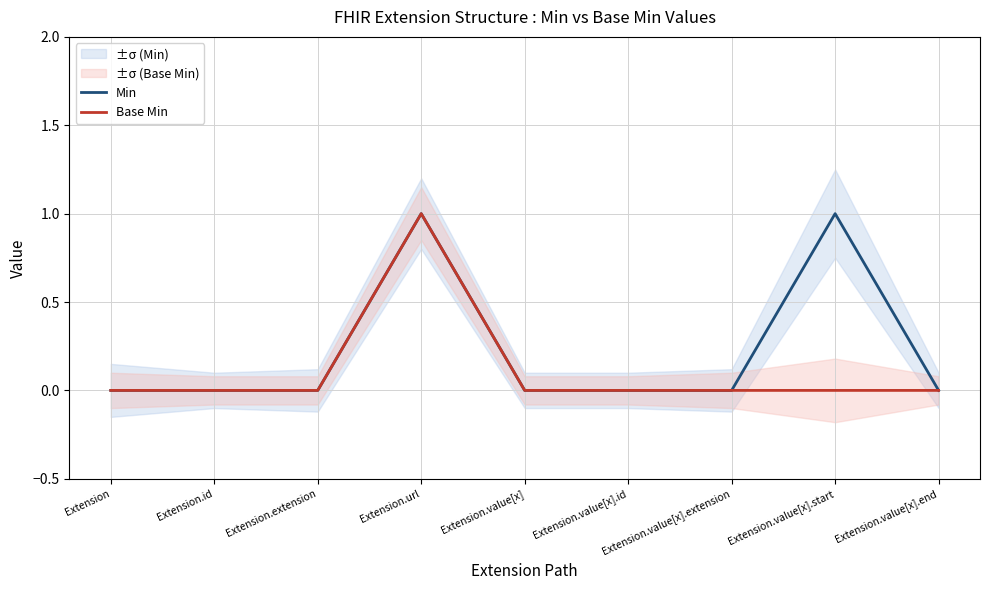

At which label does Base Min reach its peak?

Extension.url